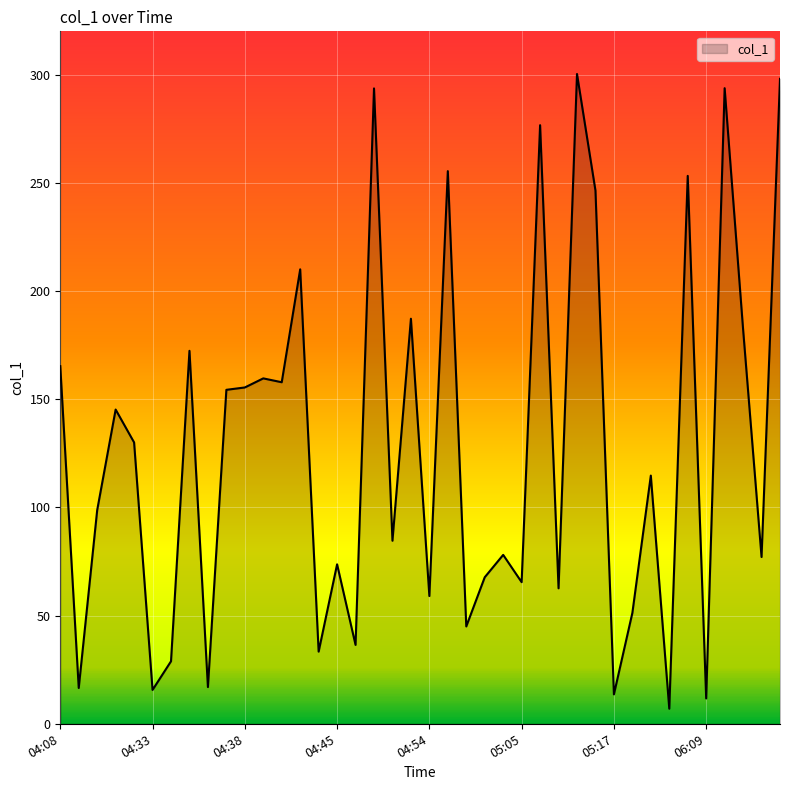

What is the minimum value shown in the chart?

7.0